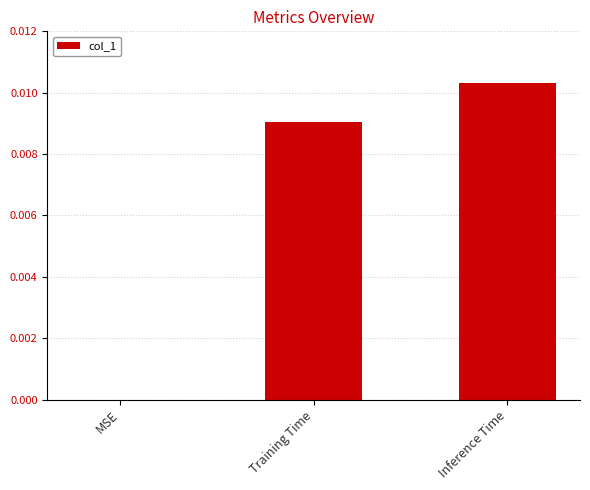

Is it true that the value at Inference Time is 0.0?

True